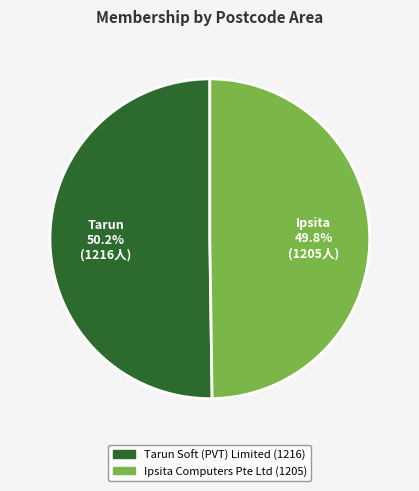

True or false: Ipsita Computers Pte Ltd accounts for 50% of the total.

True